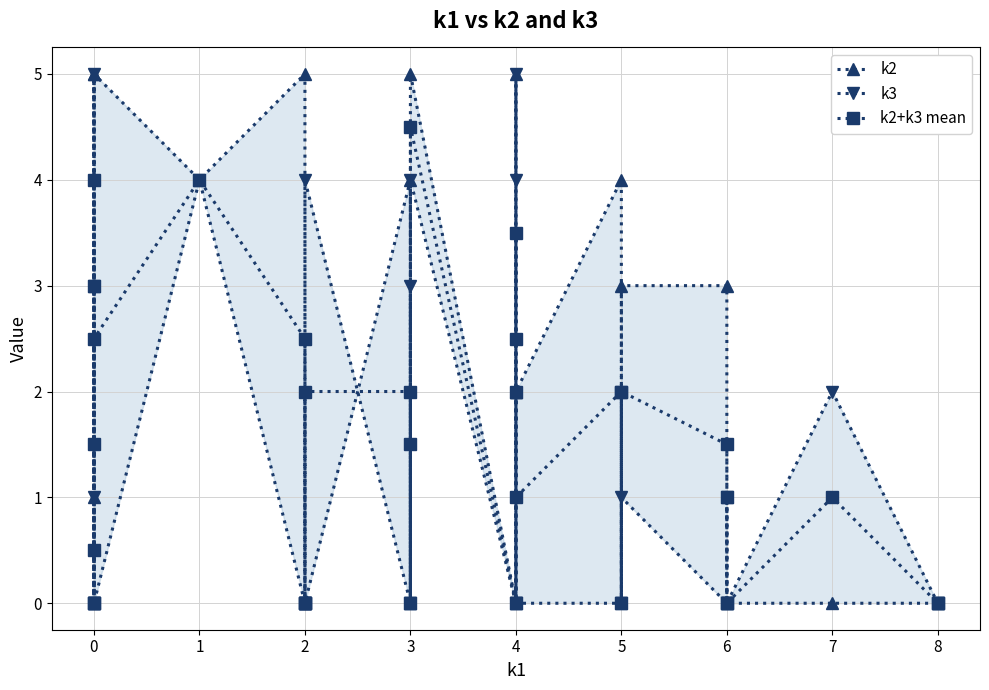

Between which two adjacent categories do k3 and k2 first intersect?

0 and 0